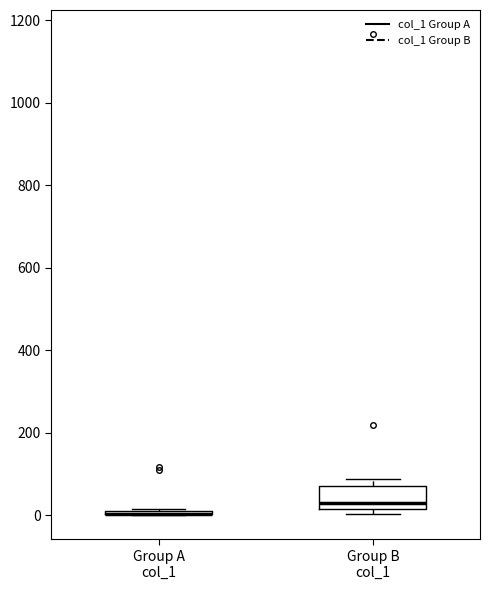

Where is the upper edge of the box for Group B col_1 on the y-axis? The values are not printed on the chart, so give them approximately, as read against the axis.

80